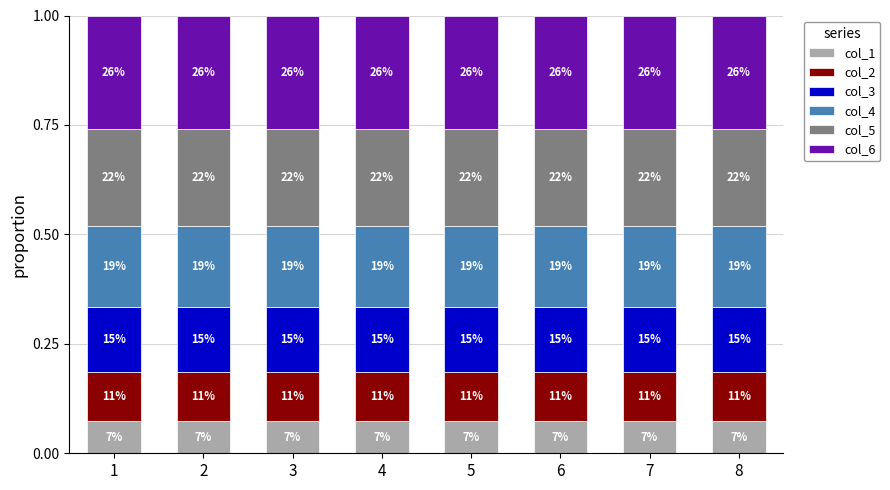

What is the value of the col_1 bar at the 3rd from the left?

0.1